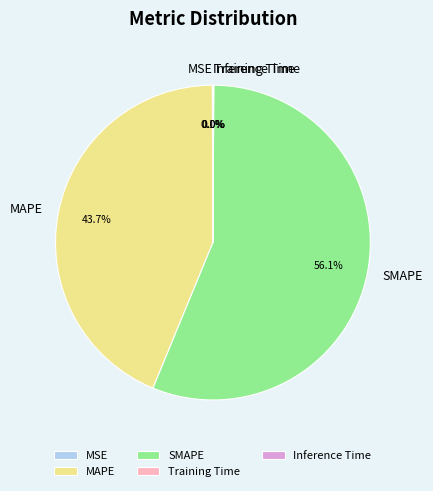

What percentage is NOT represented by MAPE?

56.3%